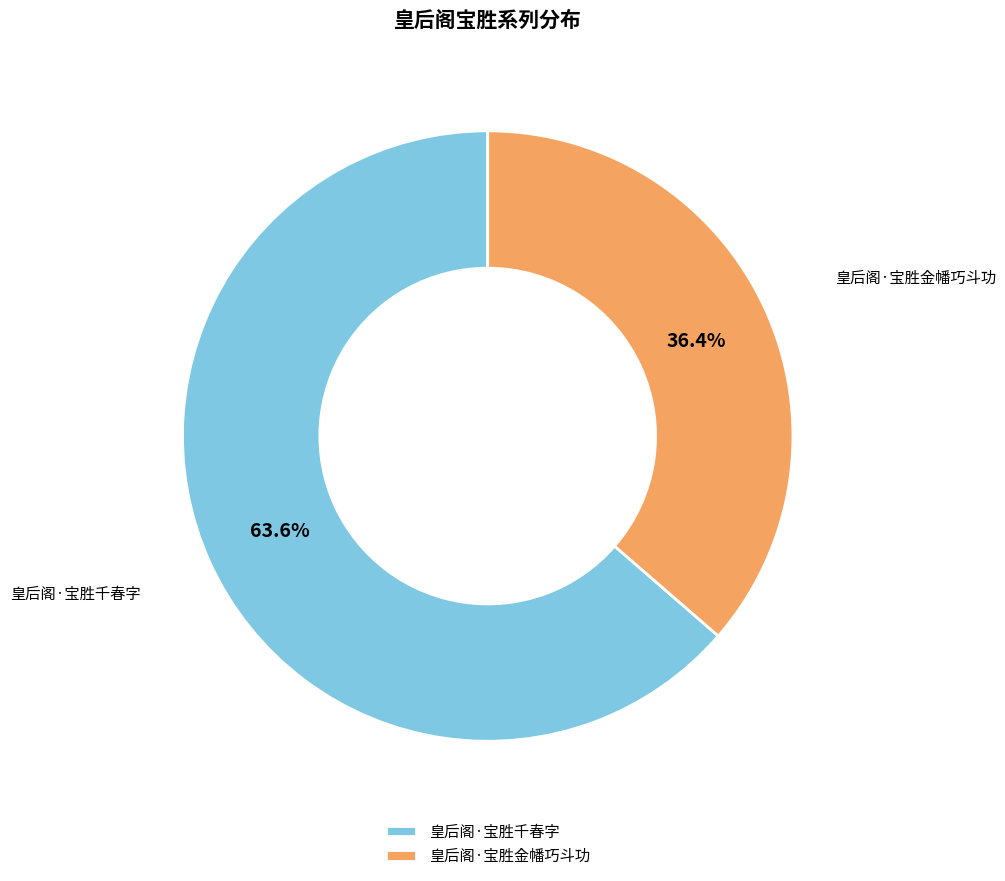

What portion of the pie excludes 皇后阁·宝胜千春字?

36.4%